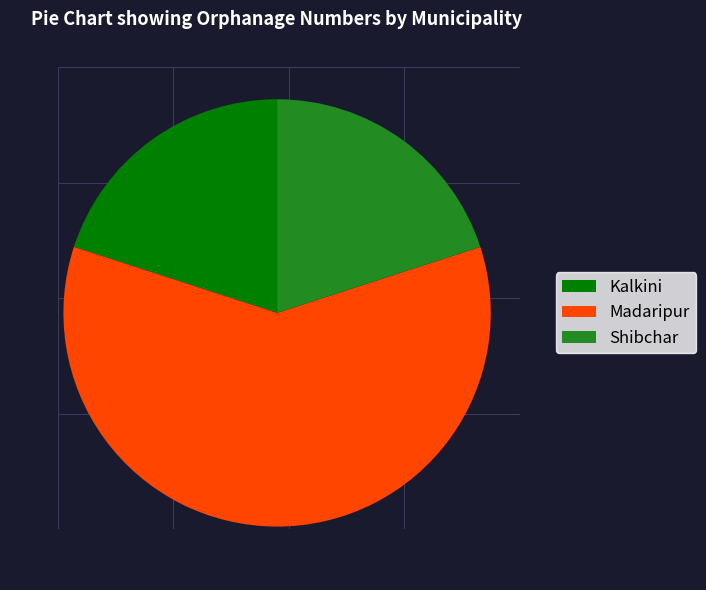

Does Madaripur account for over 50% of the chart?

Yes